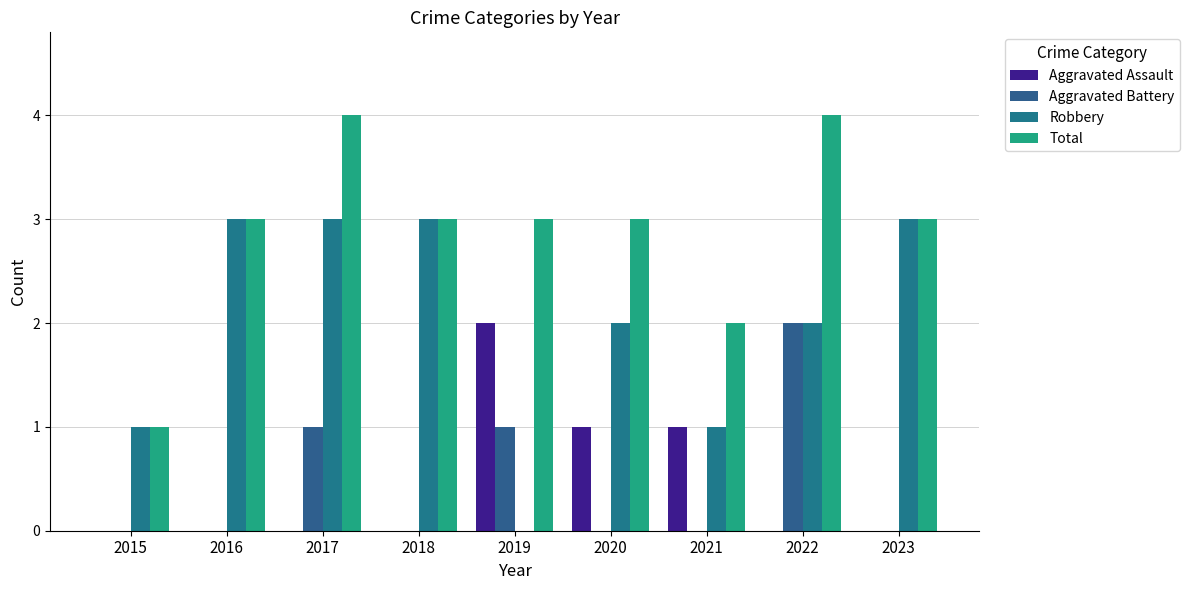

Rank the series at 2021 from highest to lowest value.

Total, Aggravated Assault, Robbery, Aggravated Battery